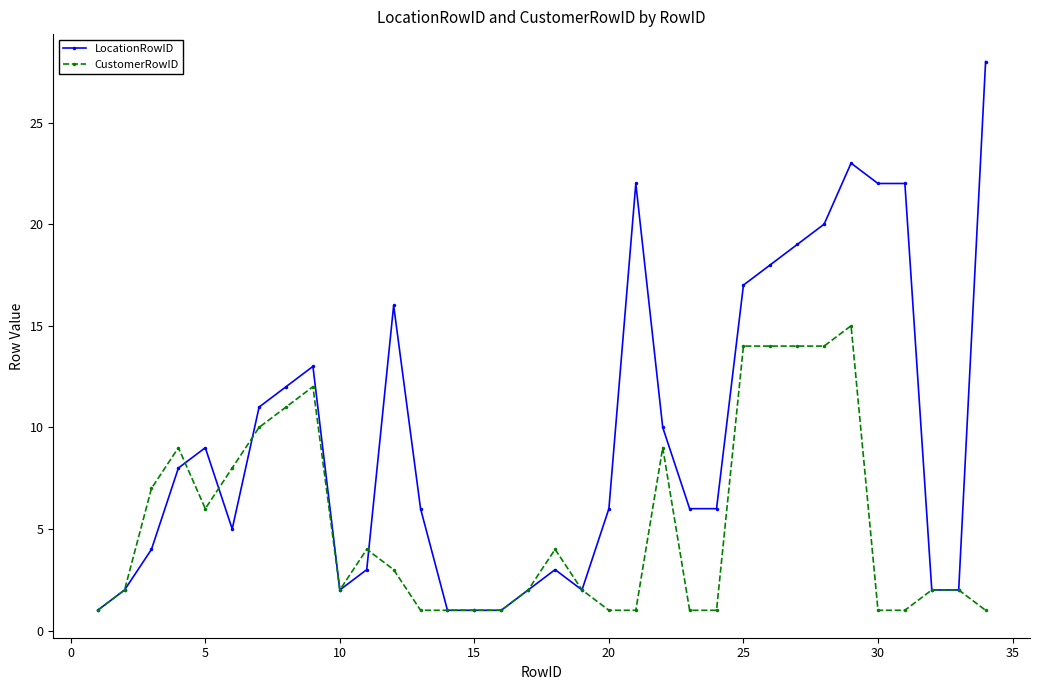

How many lines are shown in the chart?

2